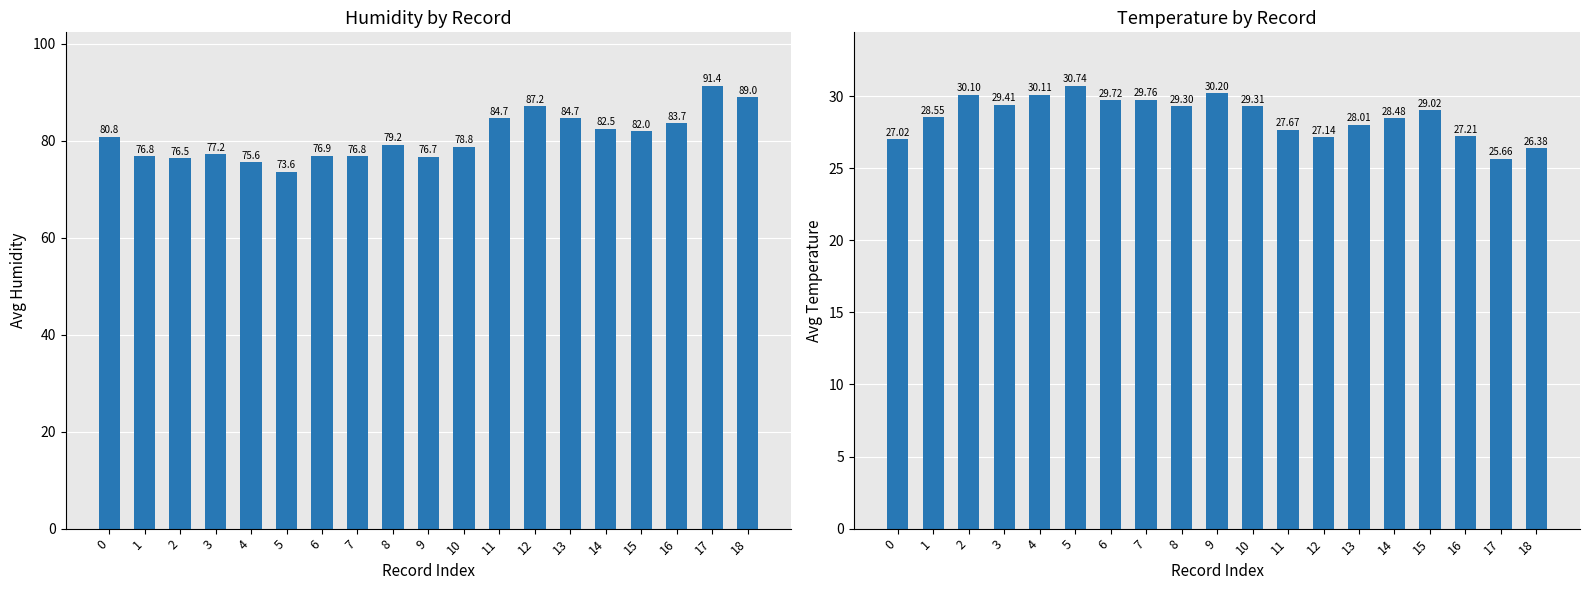

What is the smallest value displayed?

25.7